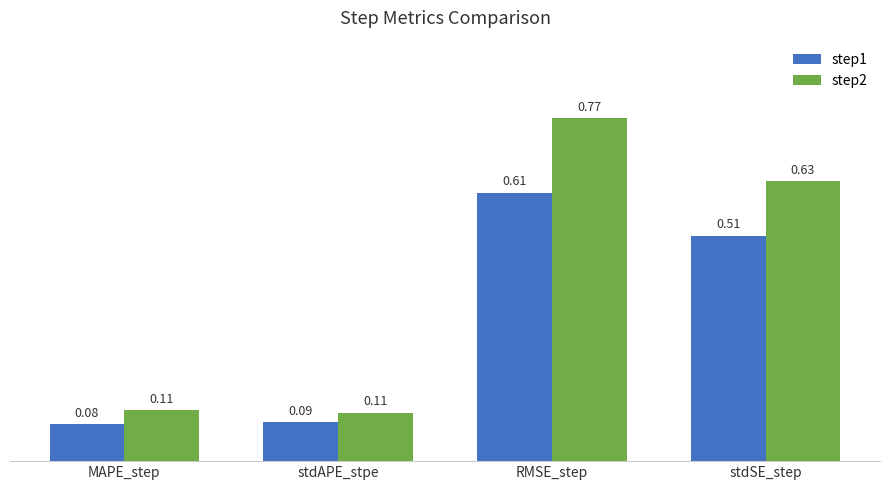

How many bars are there in each group?

2